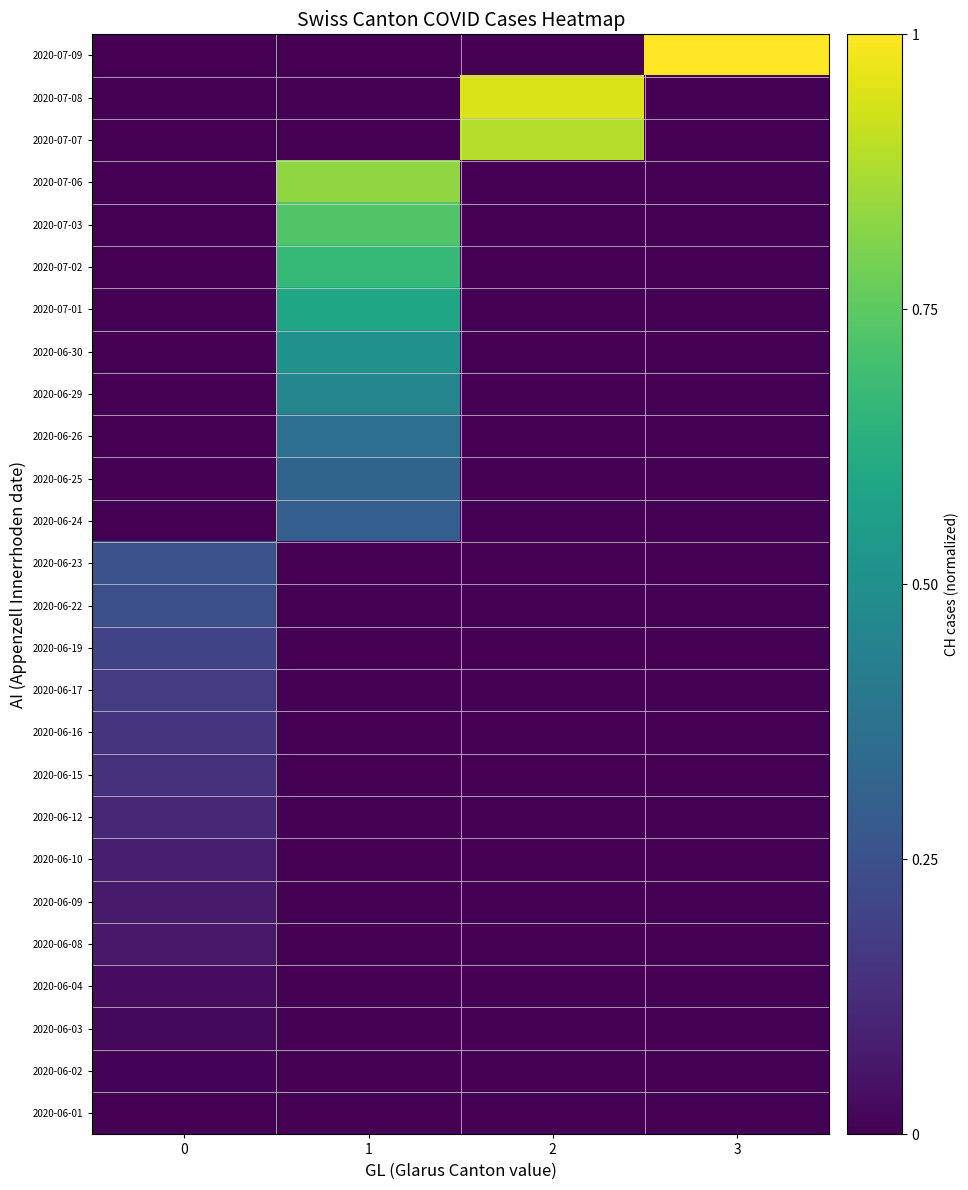

Reading left to right, transcribe all the data shown in this chart.

2020-06-01: 0=0.0	1=0.0	2=0.0	3=0.0
2020-06-02: 0=0.0	1=0.0	2=0.0	3=0.0
2020-06-03: 0=0.0	1=0.0	2=0.0	3=0.0
2020-06-04: 0=0.0	1=0.0	2=0.0	3=0.0
2020-06-08: 0=0.1	1=0.0	2=0.0	3=0.0
2020-06-09: 0=0.1	1=0.0	2=0.0	3=0.0
2020-06-10: 0=0.1	1=0.0	2=0.0	3=0.0
2020-06-12: 0=0.1	1=0.0	2=0.0	3=0.0
2020-06-15: 0=0.1	1=0.0	2=0.0	3=0.0
2020-06-16: 0=0.2	1=0.0	2=0.0	3=0.0
2020-06-17: 0=0.2	1=0.0	2=0.0	3=0.0
2020-06-19: 0=0.2	1=0.0	2=0.0	3=0.0
2020-06-22: 0=0.2	1=0.0	2=0.0	3=0.0
2020-06-23: 0=0.3	1=0.0	2=0.0	3=0.0
2020-06-24: 0=0.0	1=0.3	2=0.0	3=0.0
2020-06-25: 0=0.0	1=0.3	2=0.0	3=0.0
2020-06-26: 0=0.0	1=0.4	2=0.0	3=0.0
2020-06-29: 0=0.0	1=0.5	2=0.0	3=0.0
2020-06-30: 0=0.0	1=0.5	2=0.0	3=0.0
2020-07-01: 0=0.0	1=0.6	2=0.0	3=0.0
2020-07-02: 0=0.0	1=0.7	2=0.0	3=0.0
2020-07-03: 0=0.0	1=0.7	2=0.0	3=0.0
2020-07-06: 0=0.0	1=0.8	2=0.0	3=0.0
2020-07-07: 0=0.0	1=0.0	2=0.9	3=0.0
2020-07-08: 0=0.0	1=0.0	2=0.9	3=0.0
2020-07-09: 0=0.0	1=0.0	2=0.0	3=1.0